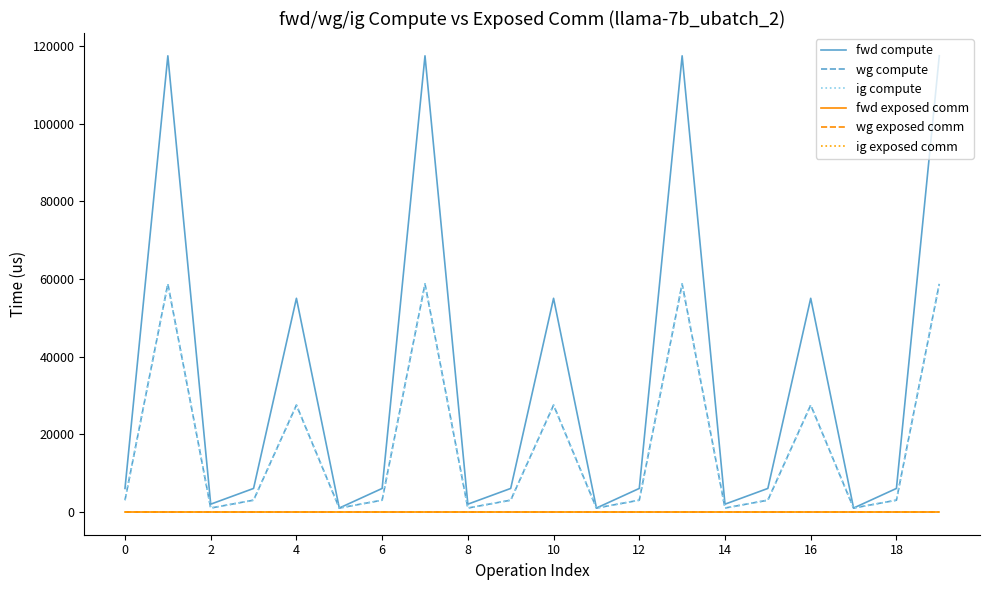

Does the chart display data point markers on the line(s)?

No